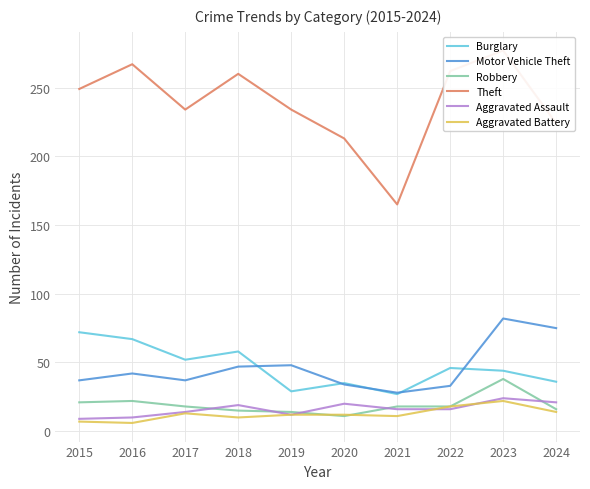

What is the difference between the highest and lowest values at 2019?

222